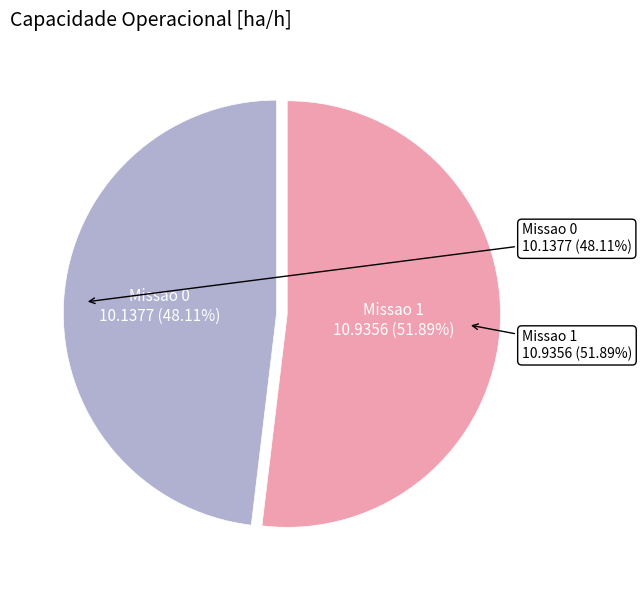

Does Missao 0 account for over 50% of the chart?

No